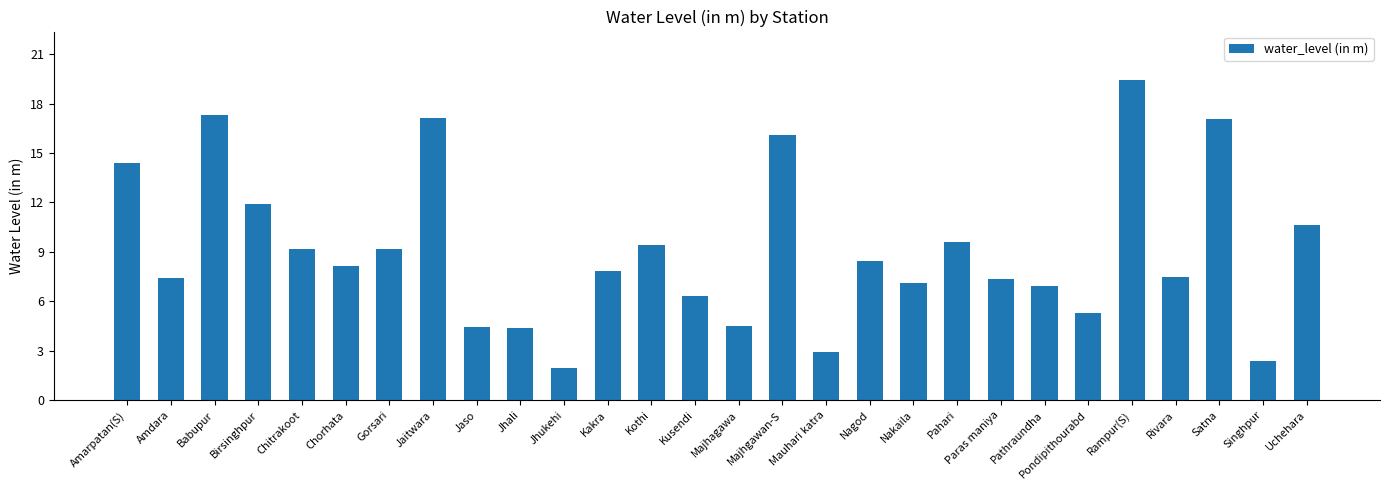

What is the label of the 25th bar from the right?

Birsinghpur